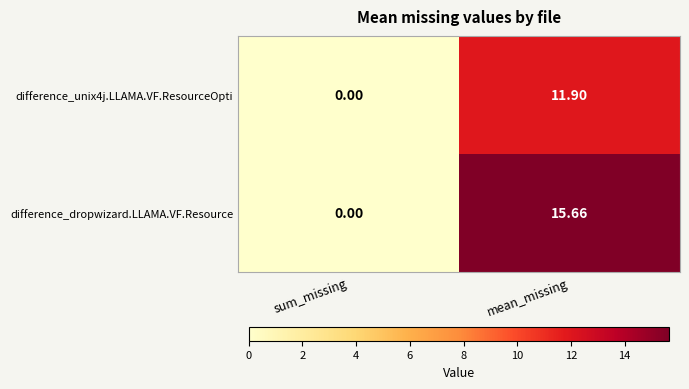

Between sum_missing and mean_missing, which series saw the biggest shift?

difference_dropwizard.LLAMA.VF.Resource